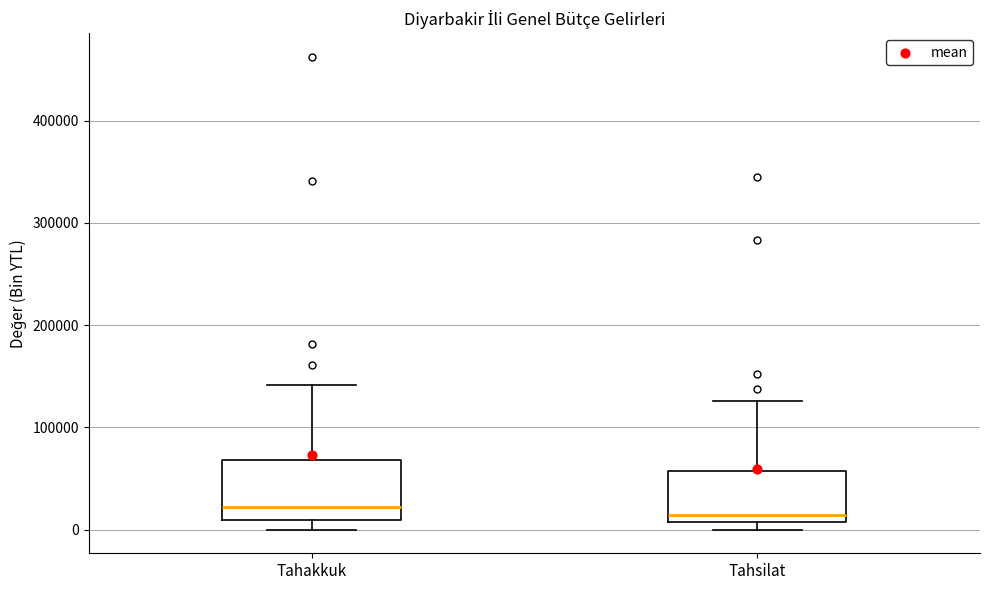

Reading left to right, transcribe this box plot: for each box, give where its median line is, the range the box spans, and where its two whiskers end, as read against the y-axis. The values are not printed on the chart, so give them approximately, as read against the axis.

Tahakkuk: median 20000, box 10000 to 70000, whiskers 0 to 140000
Tahsilat: median 10000 (just above the box's lower edge), box 10000 to 60000, whiskers 0 to 130000